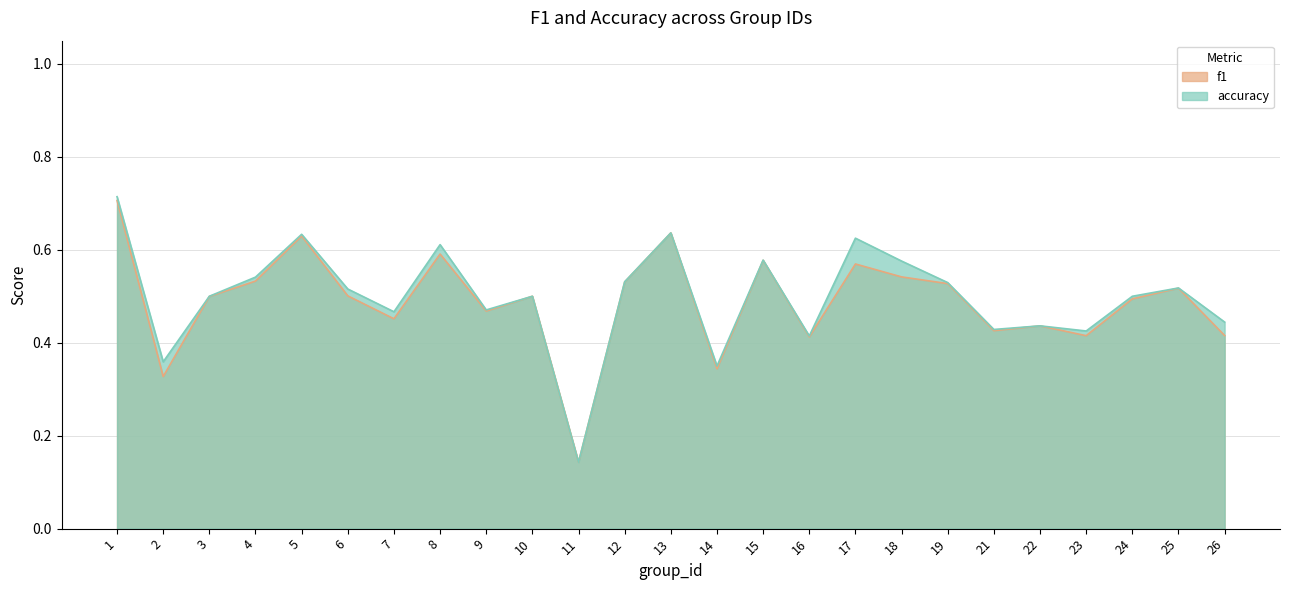

True or false: accuracy and f1 cross at least once.

False